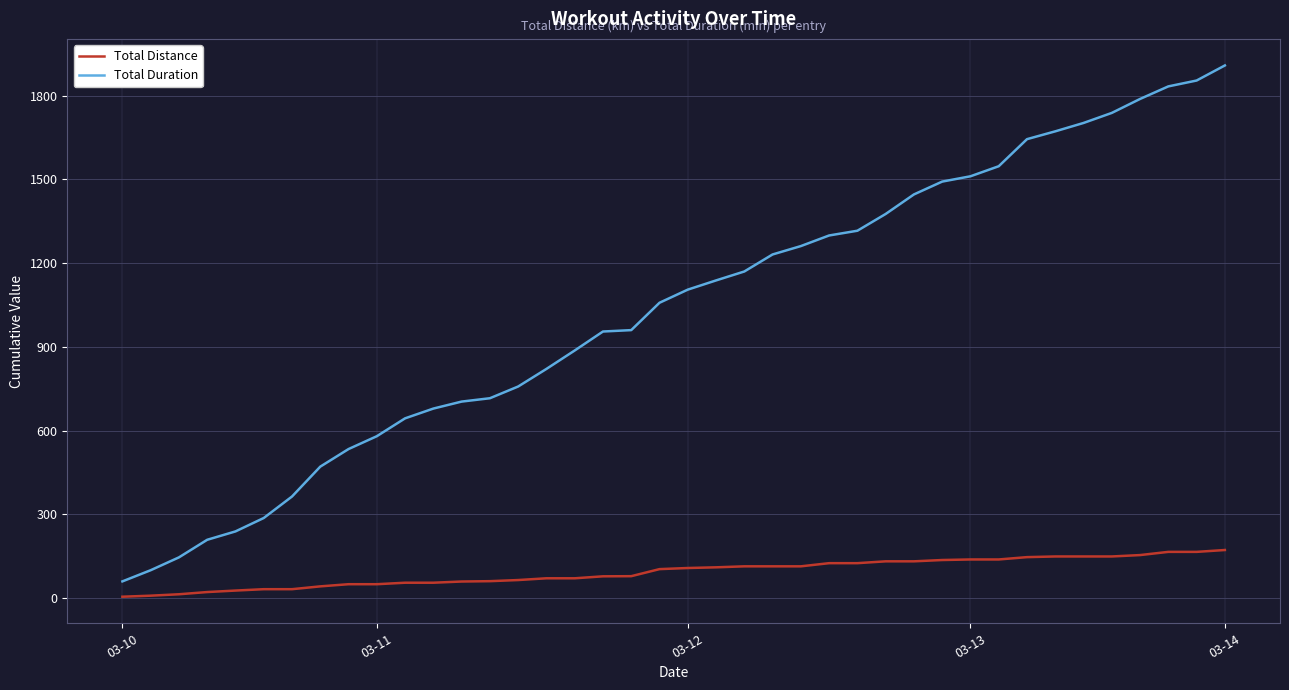

Which series has the largest total across all categories?

Total Duration